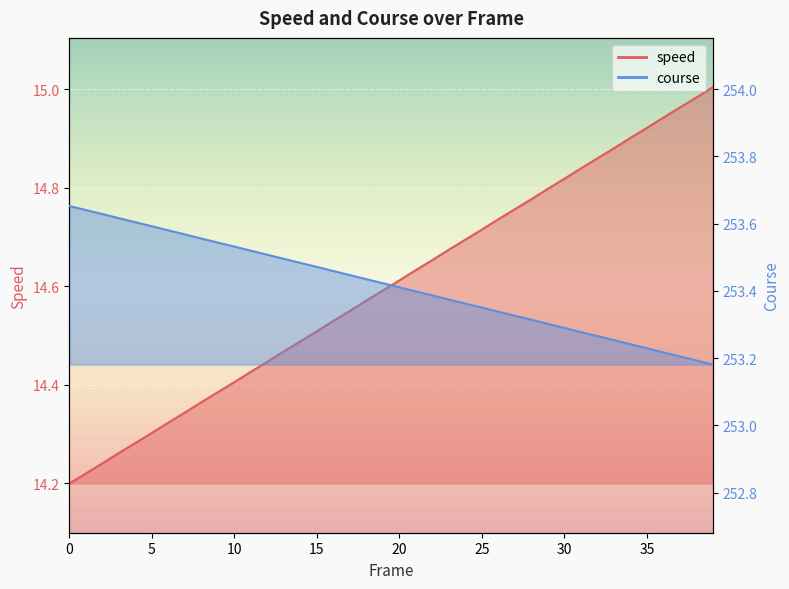

What is the label of the 25th point from the right?

15